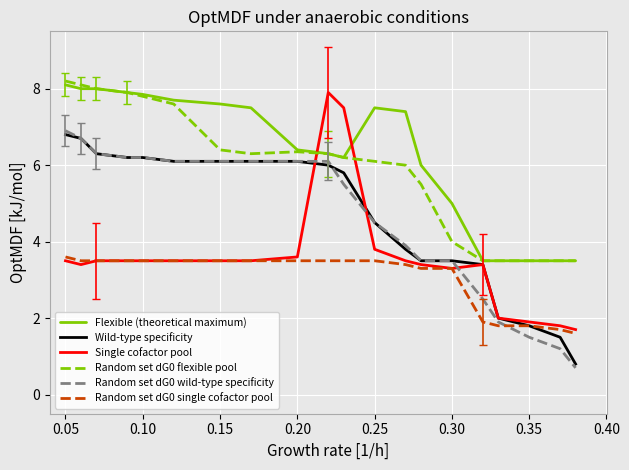

True or false: Wild-type specificity and Random set dG0 flexible pool cross at least once.

False